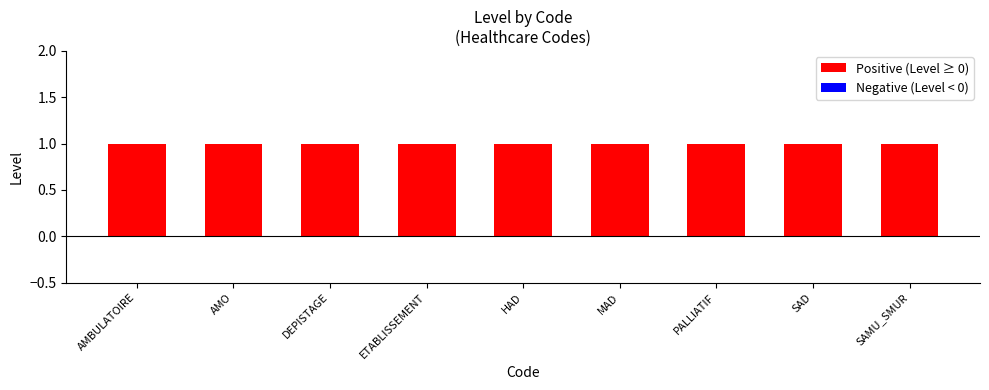

What is the label of the 1st bar from the left?

AMBULATOIRE